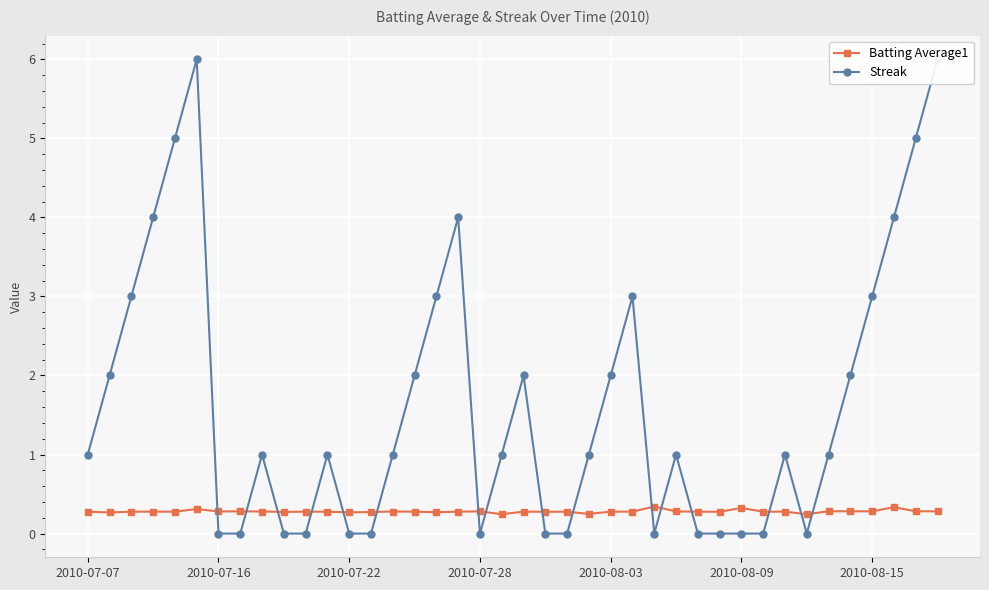

In Streak, how many points are lower than both neighbors (excluding endpoints)?

3